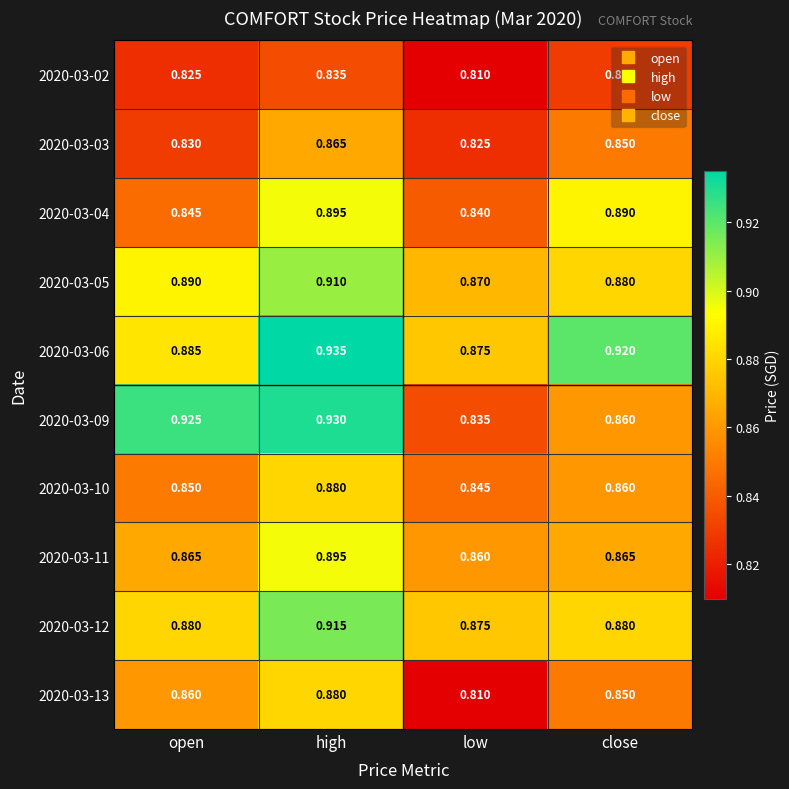

Rank the categories by 2020-03-06 value from lowest to highest.

low, open, close, high